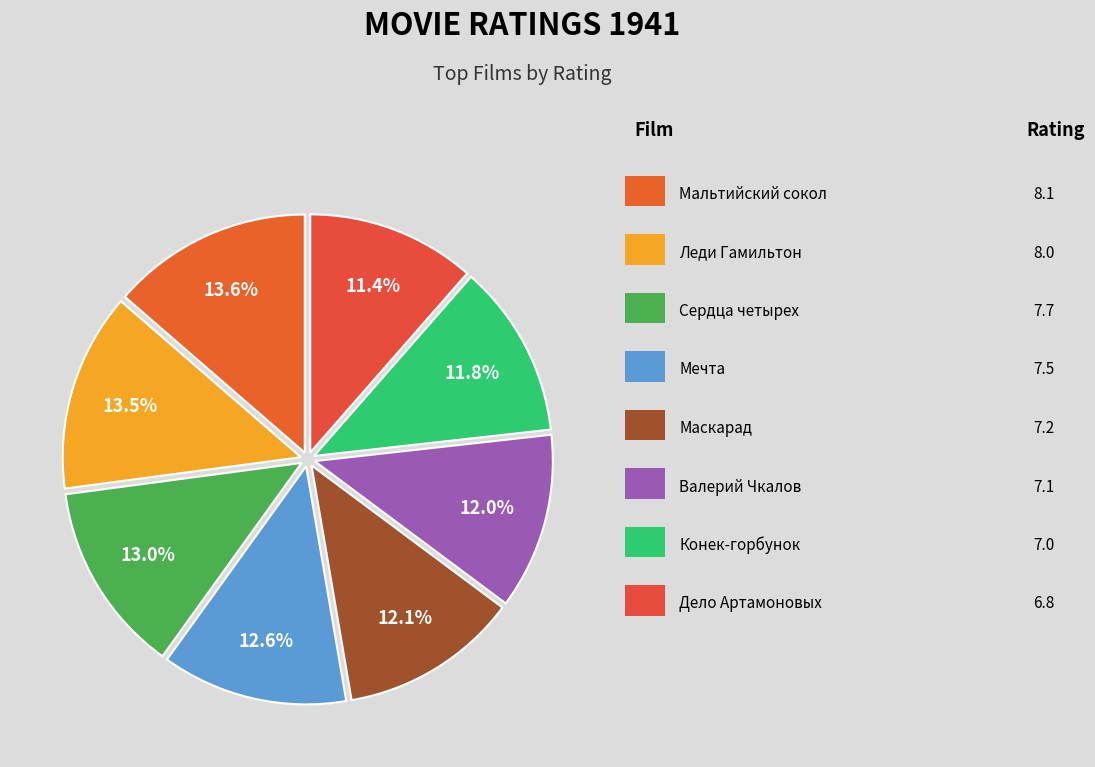

How many slices are in this pie chart?

8